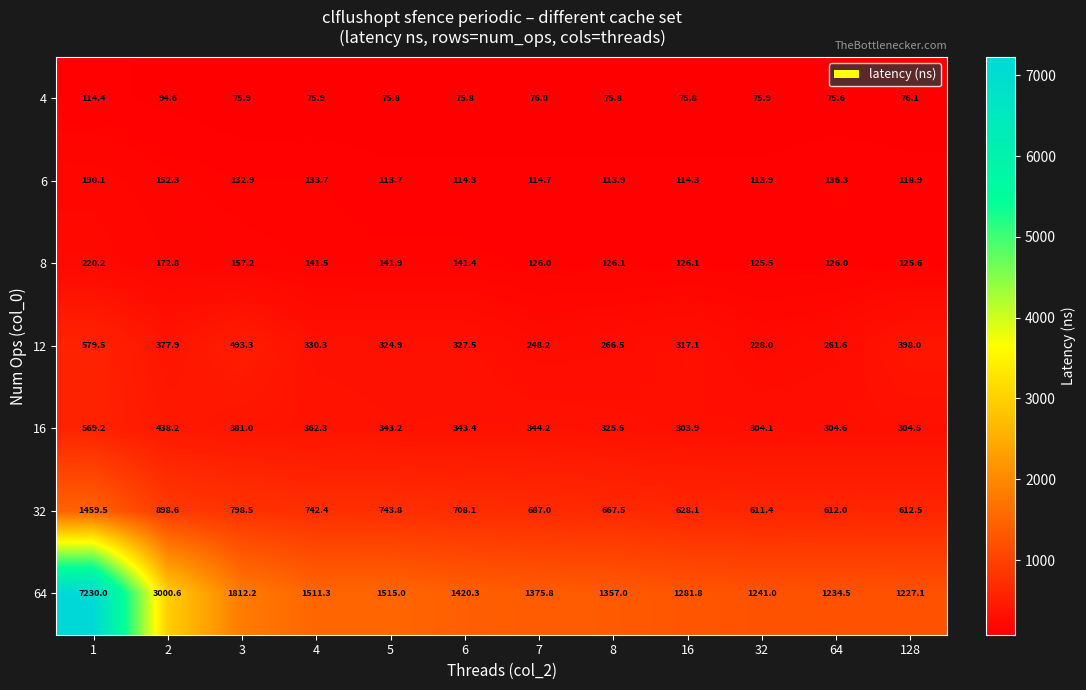

What is the difference between the second highest and minimum values in the 6 series?

38.6